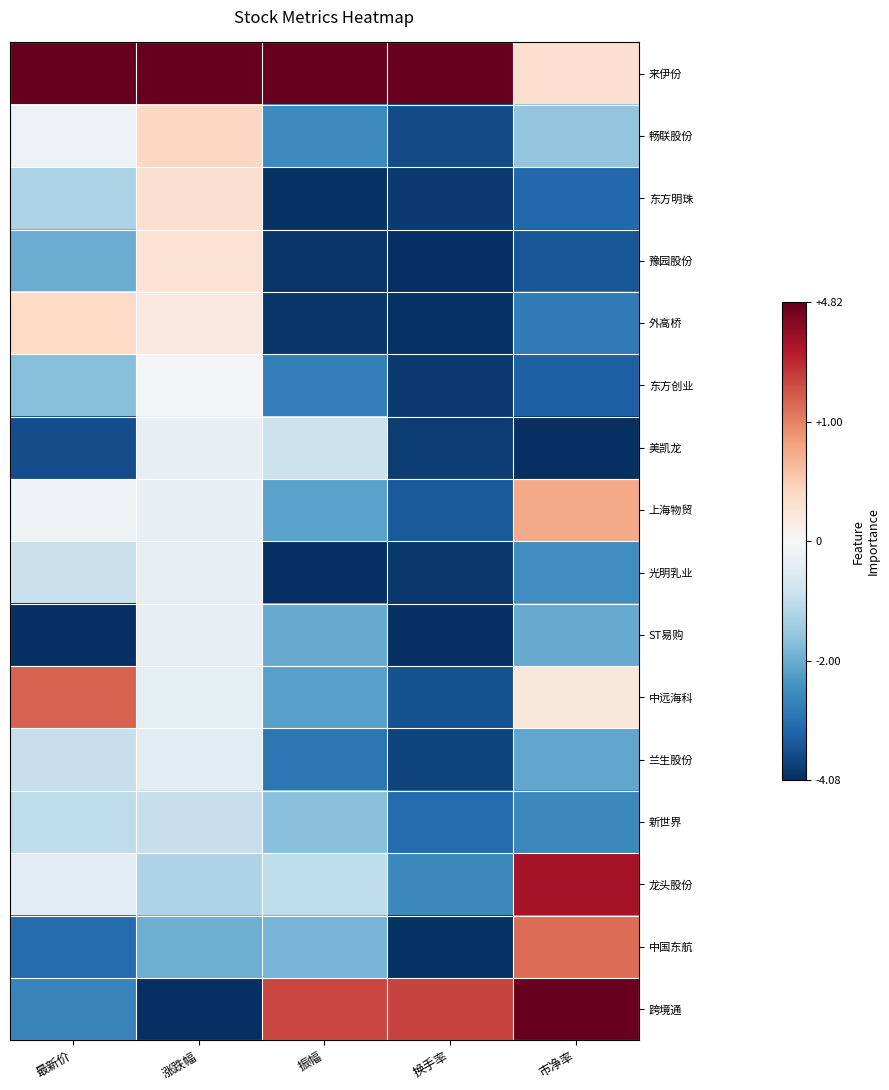

At which category does the chart reach its minimum across all series?

市净率